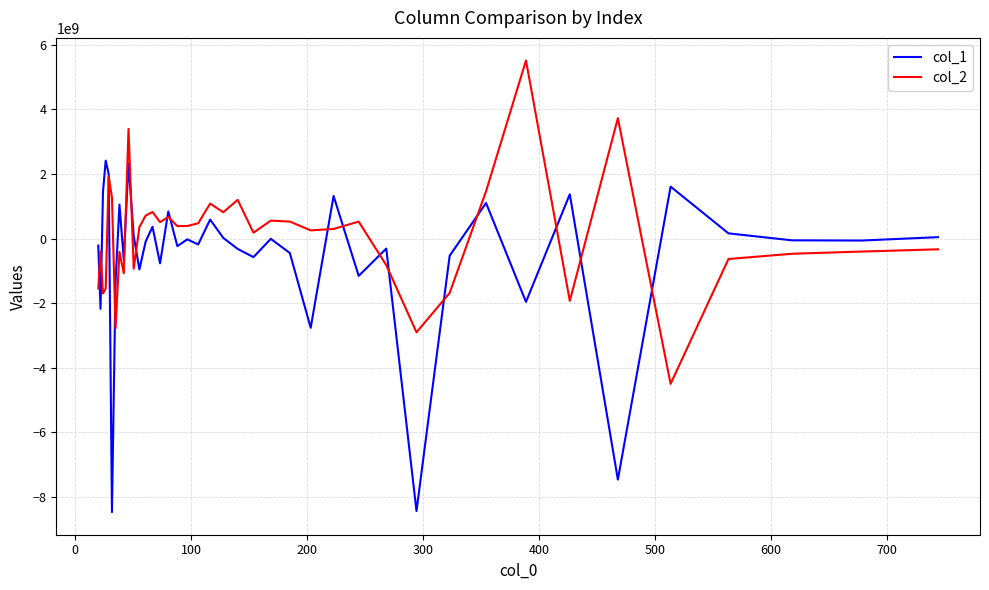

True or false: col_1 and col_2 cross at least once.

True